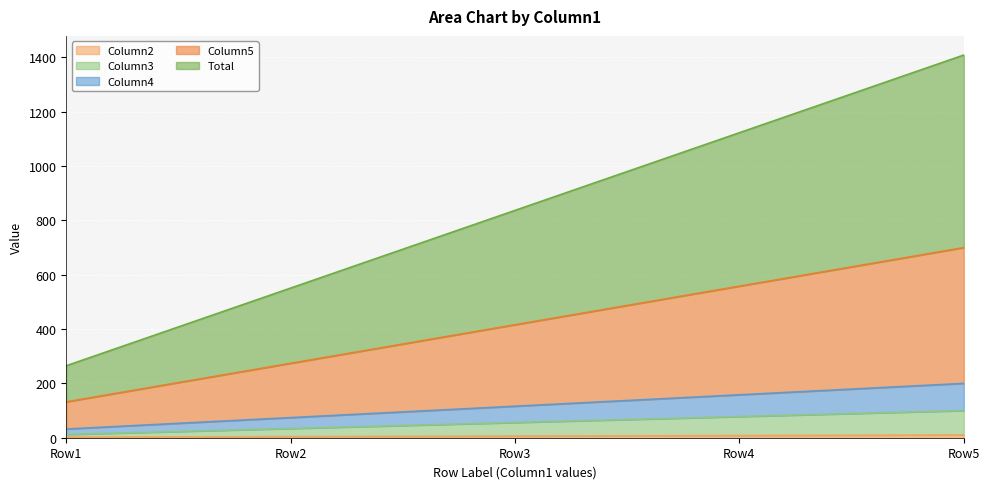

Reading right to left, extract all data points from this chart.

Column2: 10	8	6	4	2
Column3: 100	78	56	34	12
Column4: 200	158	116	74	32
Column5: 700	558	416	274	132
Total: 1409	1123	837	551	265